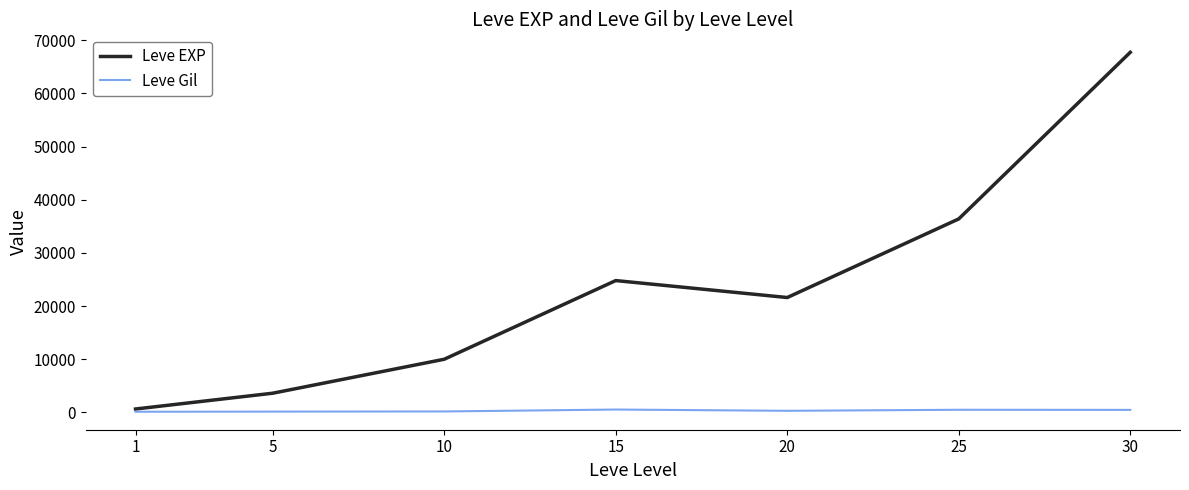

Which category has the lowest value in the Leve EXP series?

1